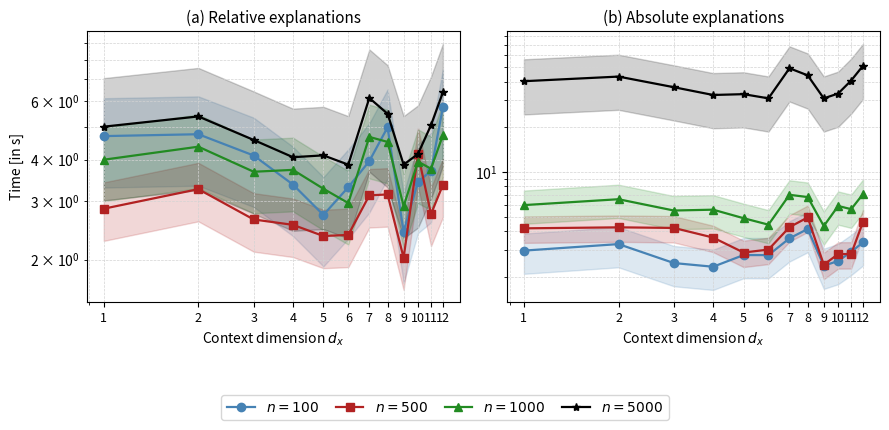

What is the value of the $n=5000$ point at the 5th from the left?

32.9